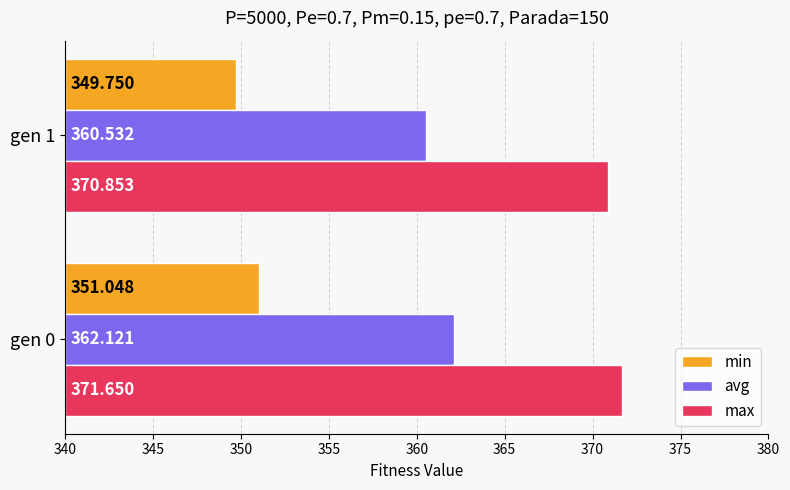

Which series has the largest total across all categories?

max